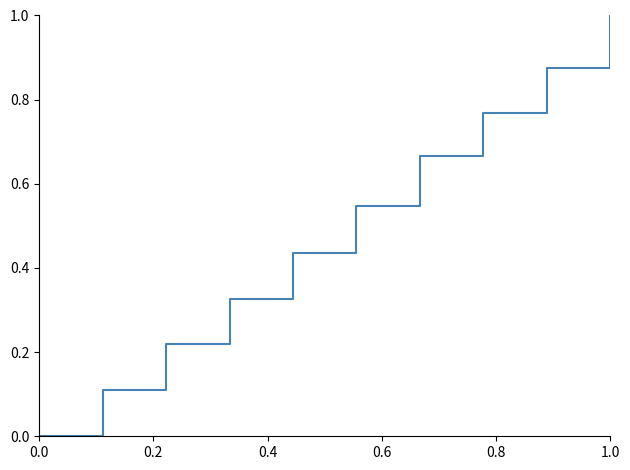

What is the difference between the maximum and minimum values?

1.0